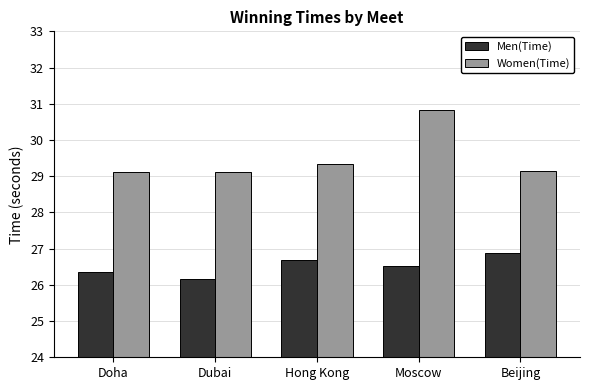

What is the spread (max minus min) of values at Doha?

2.8